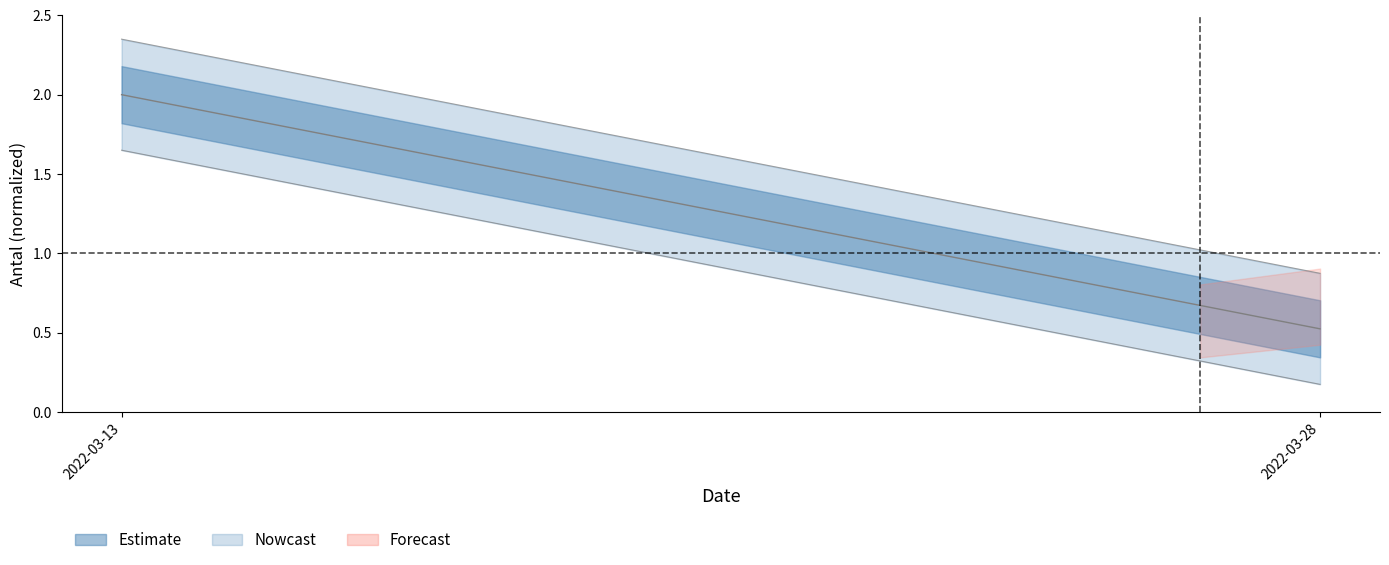

What is the value of the 1st point from the left?

2.0